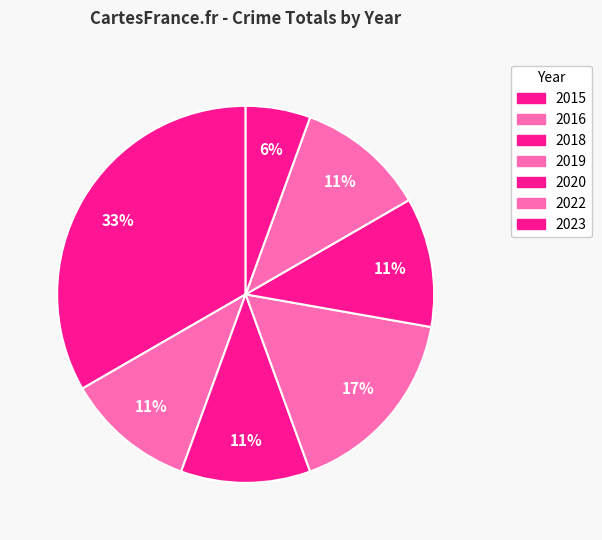

Which has a higher value, 2016 or 2015?

2015